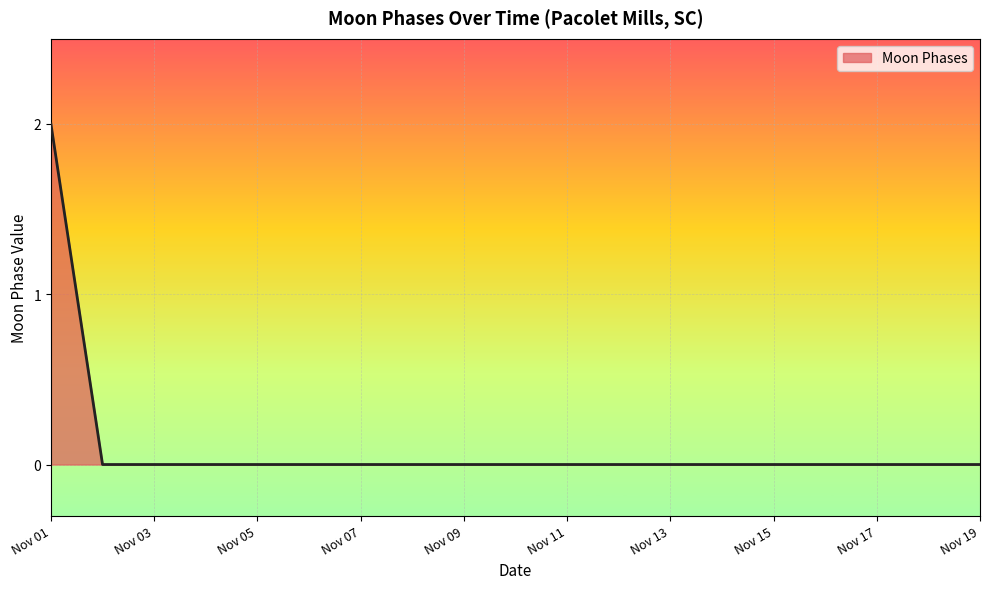

Is this an area chart (filled region under the line)?

Yes